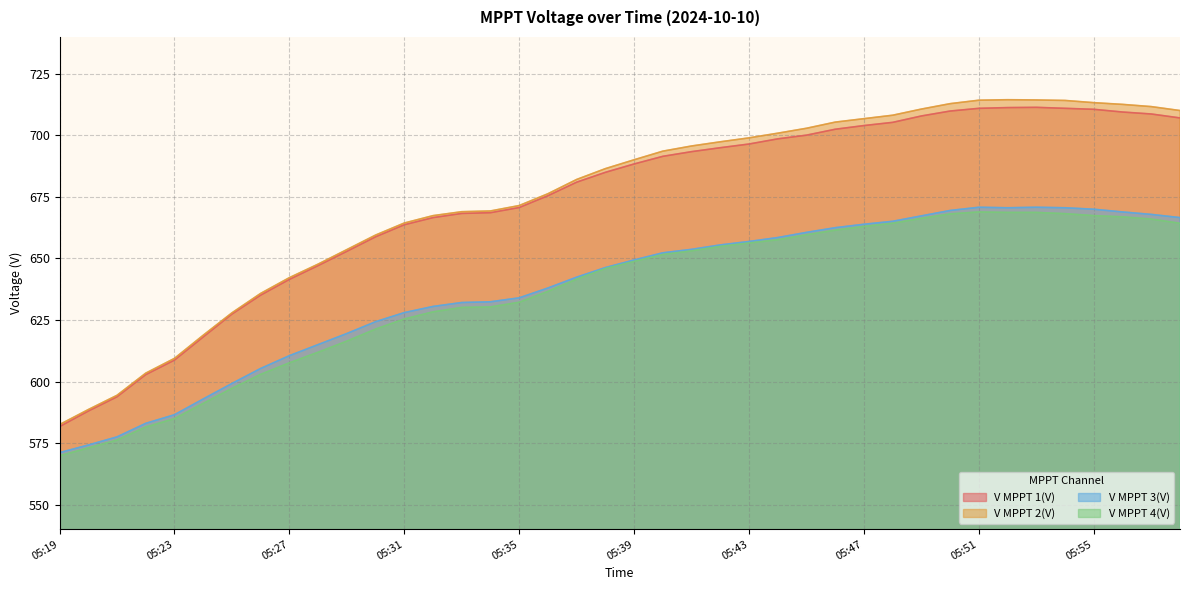

Reading left to right, extract all data points from this chart.

V MPPT 1(V): 05:19=581.7	05:20=588.0	05:21=593.8	05:22=602.8	05:23=608.7	05:24=618.1	05:25=627.4	05:26=635.1	05:27=641.5	05:28=647.1	05:29=652.9	05:30=658.8	05:31=663.7	05:32=666.6	05:33=668.3	05:34=668.6	05:35=670.7	05:36=675.5	05:37=681.0	05:38=685.0	05:39=688.4	05:40=691.5	05:41=693.4	05:42=695.0	05:43=696.5	05:44=698.6	05:45=700.1	05:46=702.5	05:47=704.0	05:48=705.3	05:49=707.9	05:50=709.9	05:51=711.0	05:52=711.3	05:53=711.4	05:54=711.0	05:55=710.6	05:56=709.5	05:57=708.7	05:58=707.1
V MPPT 2(V): 05:19=582.5	05:20=588.6	05:21=594.4	05:22=603.4	05:23=609.4	05:24=618.8	05:25=627.9	05:26=635.8	05:27=642.2	05:28=647.7	05:29=653.6	05:30=659.5	05:31=664.4	05:32=667.4	05:33=669.0	05:34=669.3	05:35=671.5	05:36=676.3	05:37=682.1	05:38=686.5	05:39=690.1	05:40=693.6	05:41=695.7	05:42=697.4	05:43=699.0	05:44=700.9	05:45=702.9	05:46=705.4	05:47=706.8	05:48=708.2	05:49=710.7	05:50=712.9	05:51=714.3	05:52=714.5	05:53=714.4	05:54=714.2	05:55=713.3	05:56=712.6	05:57=711.7	05:58=710.1
V MPPT 3(V): 05:19=571.1	05:20=574.2	05:21=577.5	05:22=583.0	05:23=586.5	05:24=592.9	05:25=599.2	05:26=605.3	05:27=610.5	05:28=615.0	05:29=619.5	05:30=624.3	05:31=628.0	05:32=630.5	05:33=632.1	05:34=632.4	05:35=634.0	05:36=638.0	05:37=642.4	05:38=646.3	05:39=649.4	05:40=652.3	05:41=653.7	05:42=655.5	05:43=656.9	05:44=658.5	05:45=660.6	05:46=662.5	05:47=663.9	05:48=665.1	05:49=667.3	05:50=669.5	05:51=670.8	05:52=670.6	05:53=670.8	05:54=670.6	05:55=670.0	05:56=668.9	05:57=667.9	05:58=666.6
V MPPT 4(V): 05:19=569.8	05:20=573.0	05:21=576.2	05:22=581.5	05:23=584.9	05:24=591.1	05:25=597.2	05:26=602.9	05:27=607.6	05:28=611.9	05:29=616.4	05:30=621.3	05:31=625.4	05:32=628.3	05:33=630.1	05:34=630.3	05:35=632.2	05:36=636.6	05:37=641.6	05:38=645.9	05:39=648.8	05:40=651.6	05:41=653.1	05:42=654.9	05:43=656.3	05:44=657.6	05:45=659.6	05:46=661.5	05:47=663.0	05:48=664.3	05:49=666.3	05:50=668.1	05:51=668.9	05:52=668.7	05:53=668.7	05:54=668.2	05:55=667.4	05:56=666.9	05:57=666.0	05:58=664.3